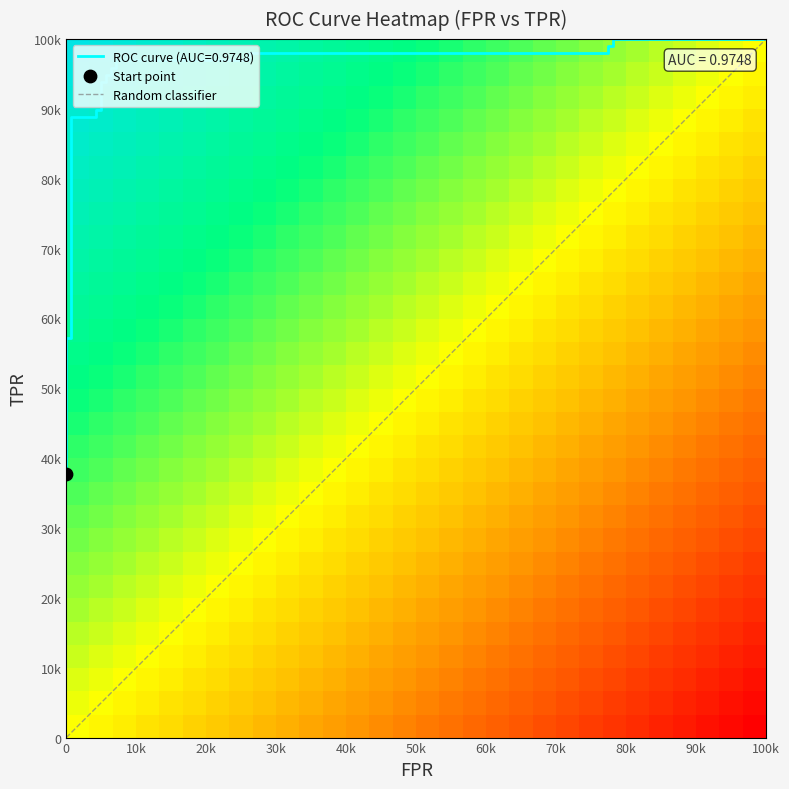

Read the fpr value at 25.

1.0